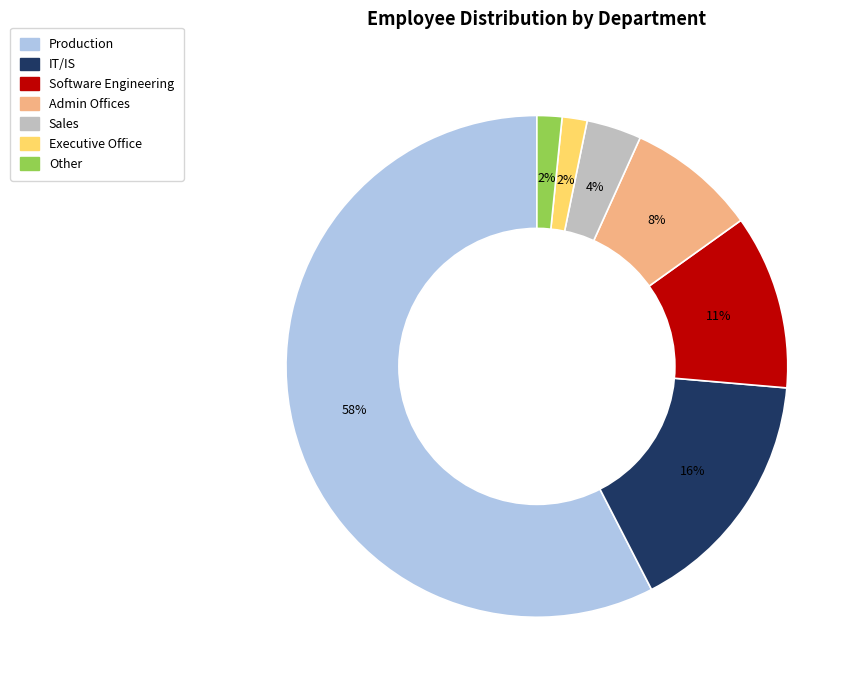

Count the number of slices in the pie.

7